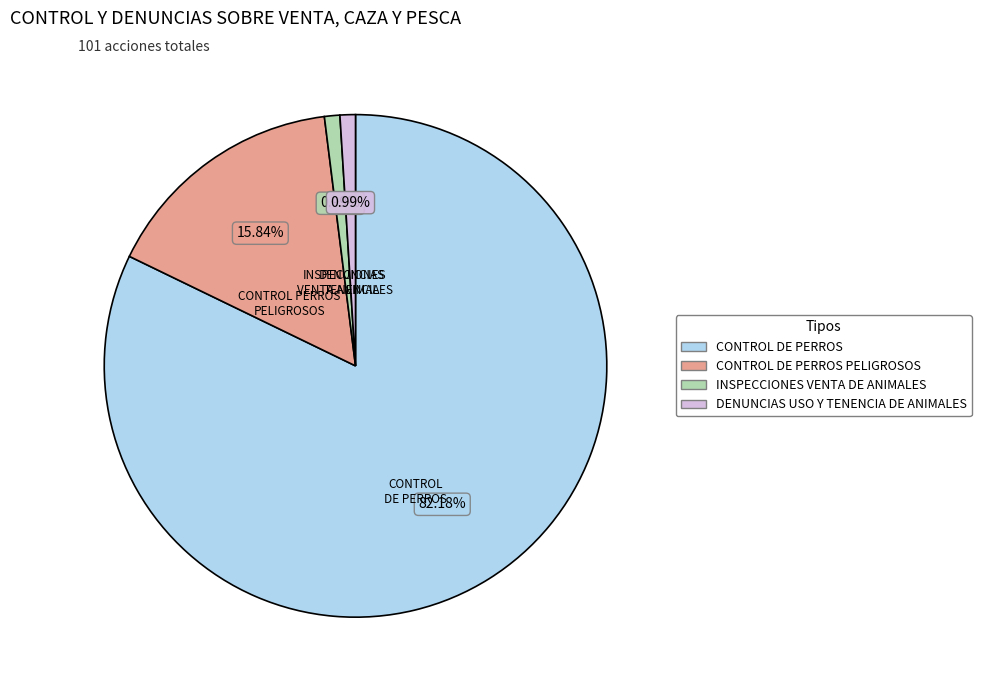

Does any single category account for the majority?

Yes